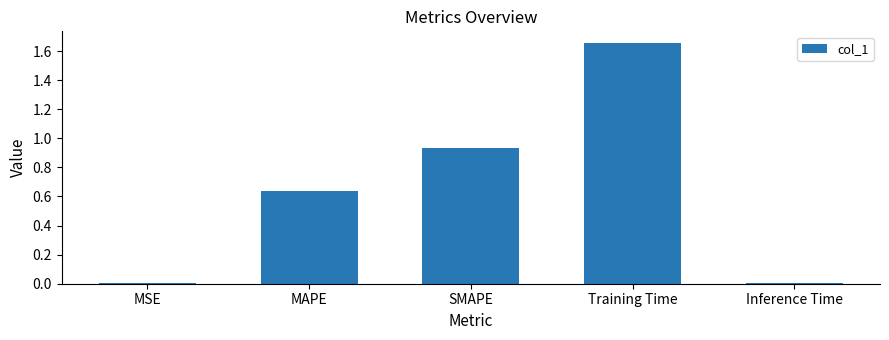

Which has a higher value, MAPE or MSE?

MAPE